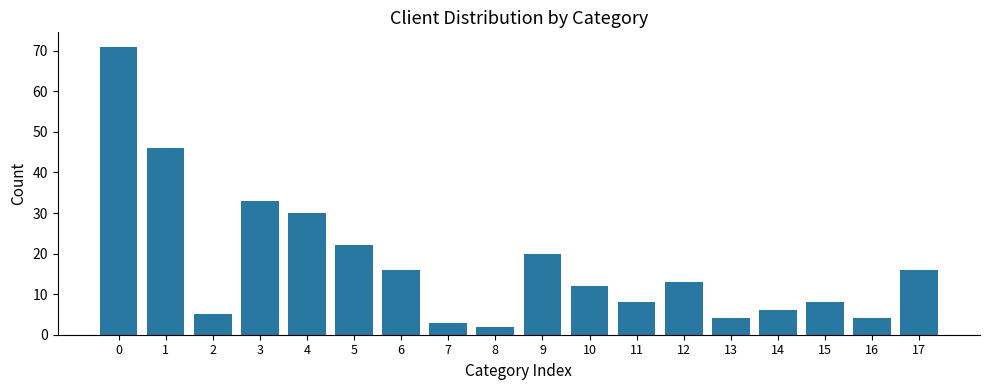

The value at 14 is 6. True or false?

True